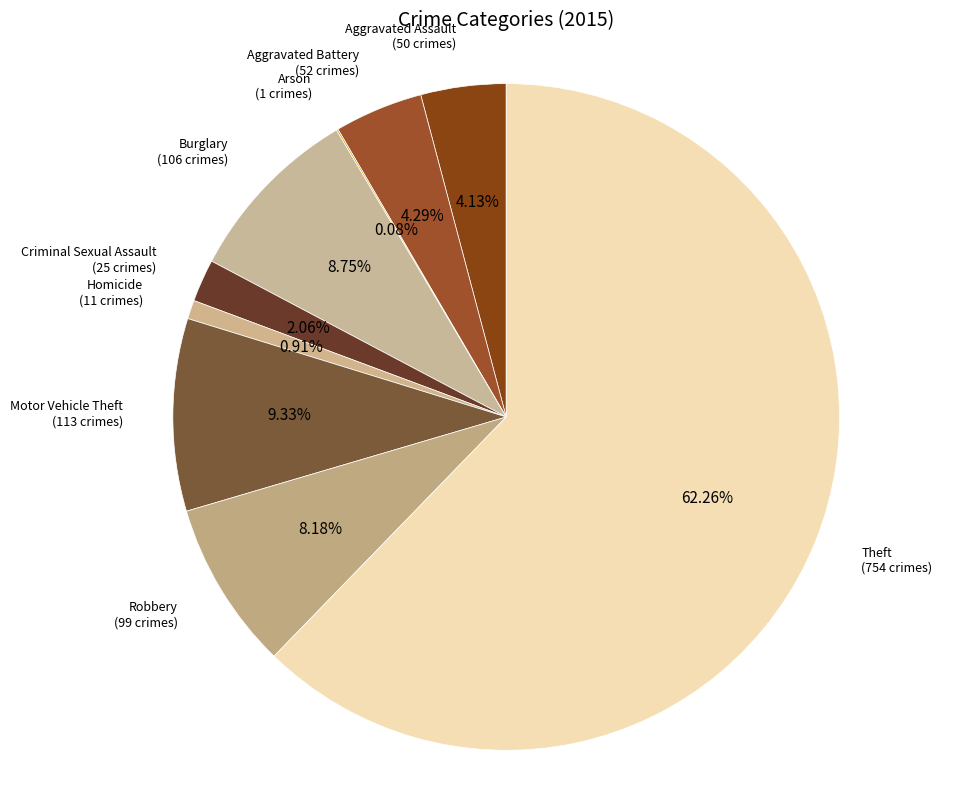

What percentage is the Robbery slice, to the nearest percent?

8%